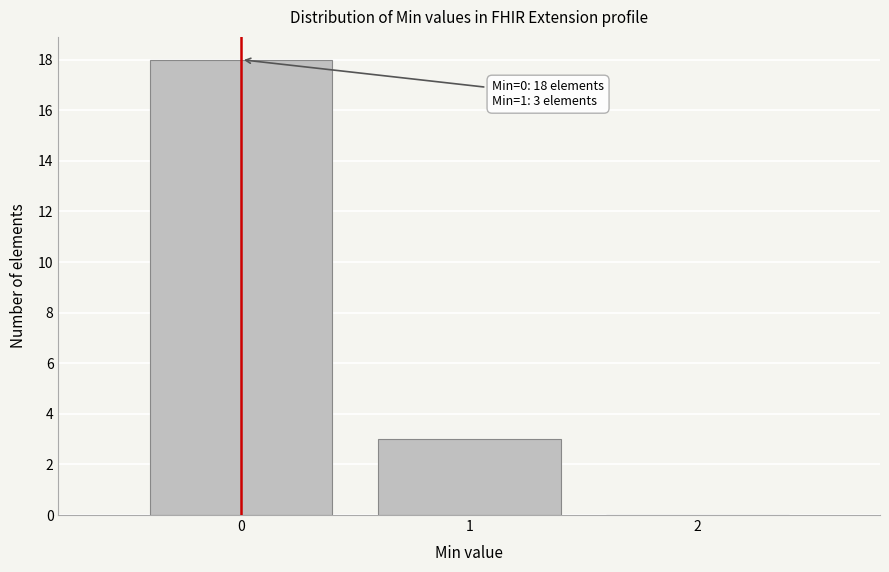

Which range on the x-axis has the tallest bar?

-0.5 to 0.5